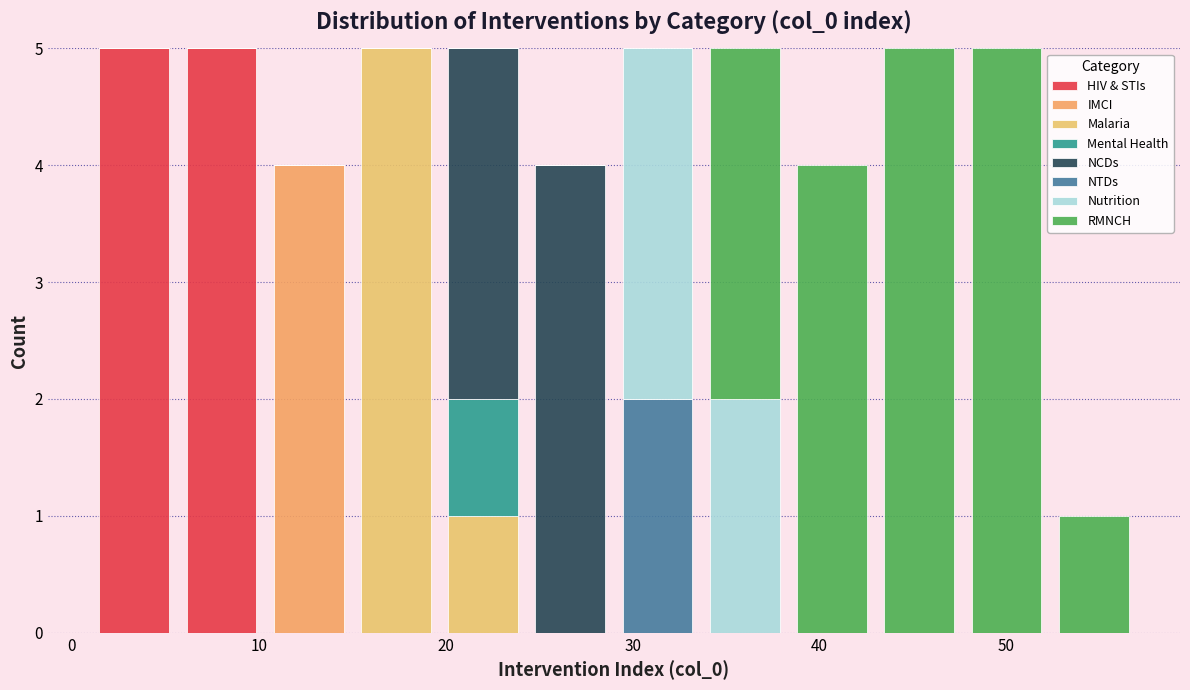

Reading left to right, list every stacked bar in this chart as the range it spans on the x-axis followed by its total height. Neither the bar edges nor the heights are printed on the chart, so give them approximately, as read against the axes.

1 to 6: 5
6 to 10: 5
10 to 15: 4
15 to 20: 5
20 to 24: 5
24 to 29: 4
29 to 34: 5
34 to 38: 5
38 to 43: 4
43 to 48: 5
48 to 52: 5
52 to 57: 1